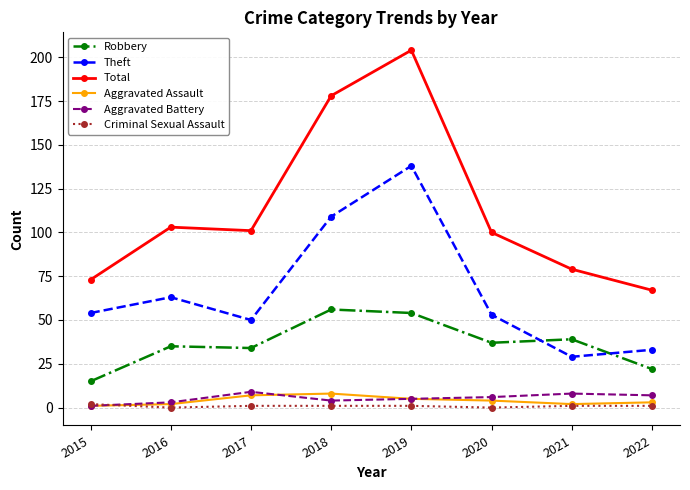

True or false: Aggravated Assault has a value of 5 at 2019.

True